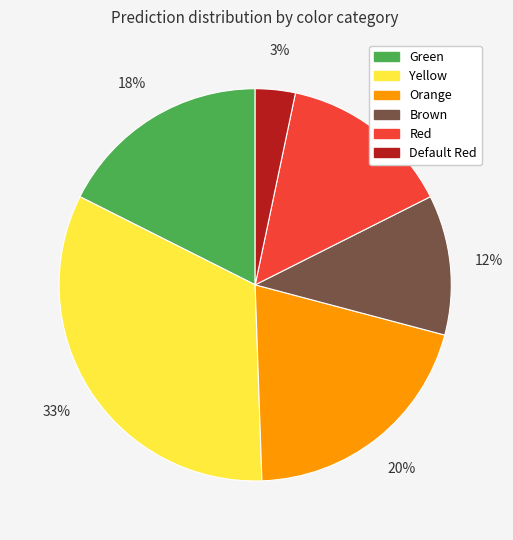

Which category has the smallest portion of the pie?

Default Red